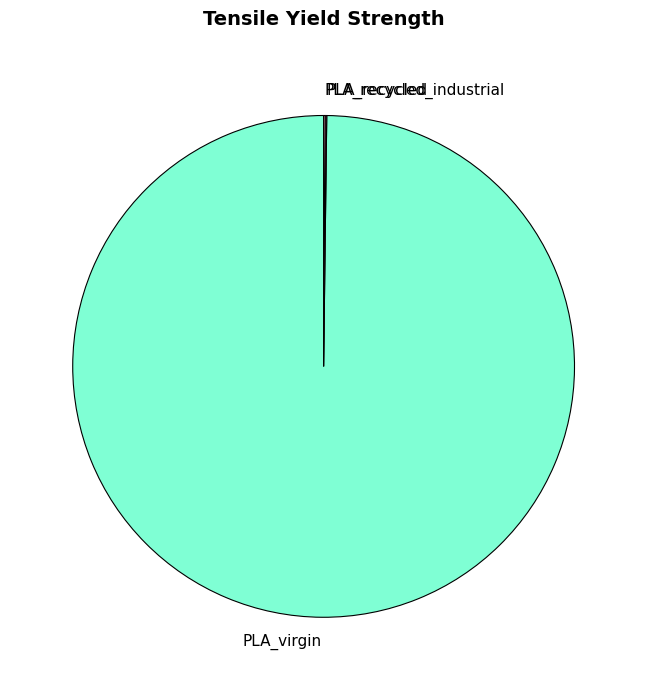

Does PLA_virgin represent more than half of the total?

Yes